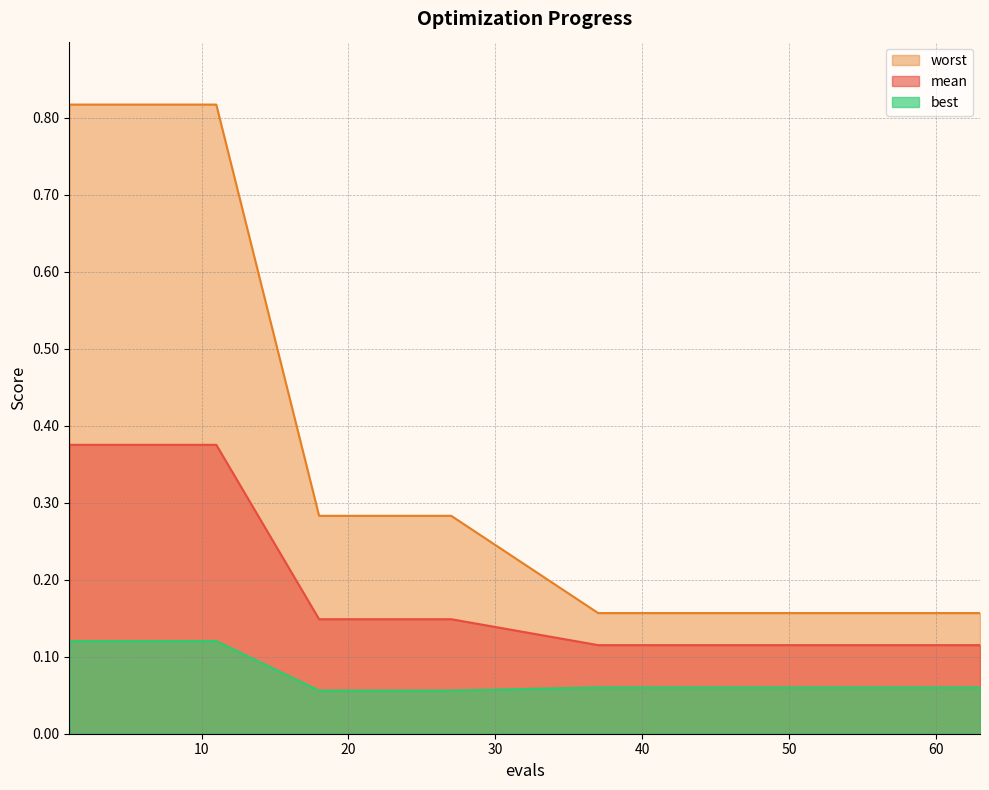

What are all the series names shown in the legend?

worst, mean, best